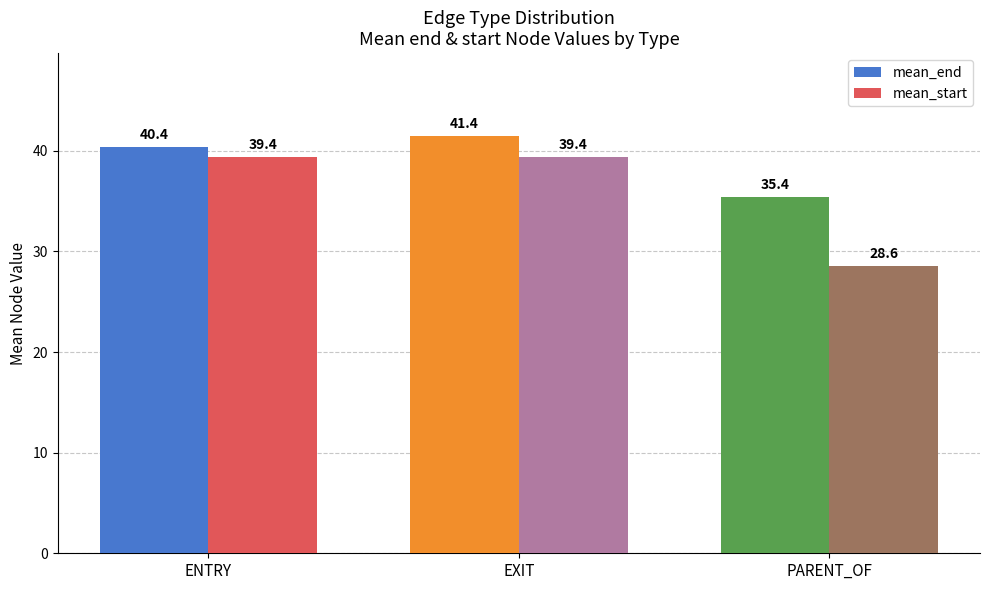

The mean_end series shows 41.4 at EXIT. True or false?

True